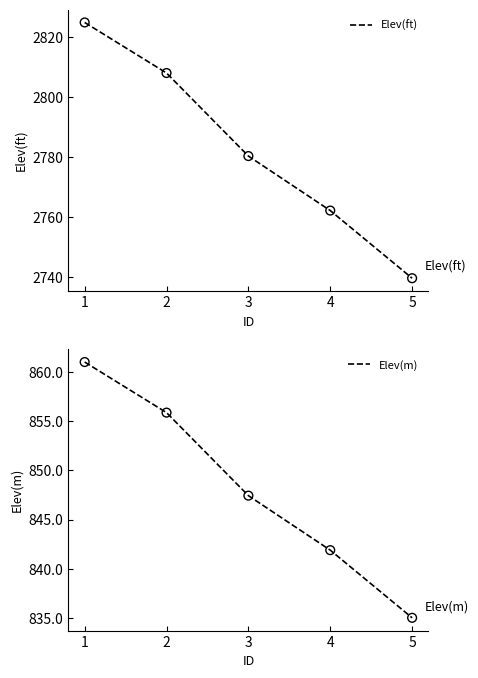

Which series has the widest spread of Y values?

Elev(ft)